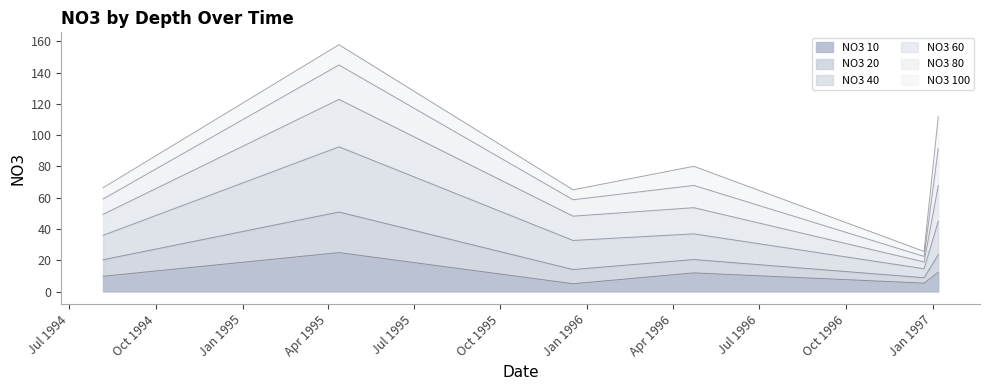

What is the highest value of the NO3 10 series?

24.9